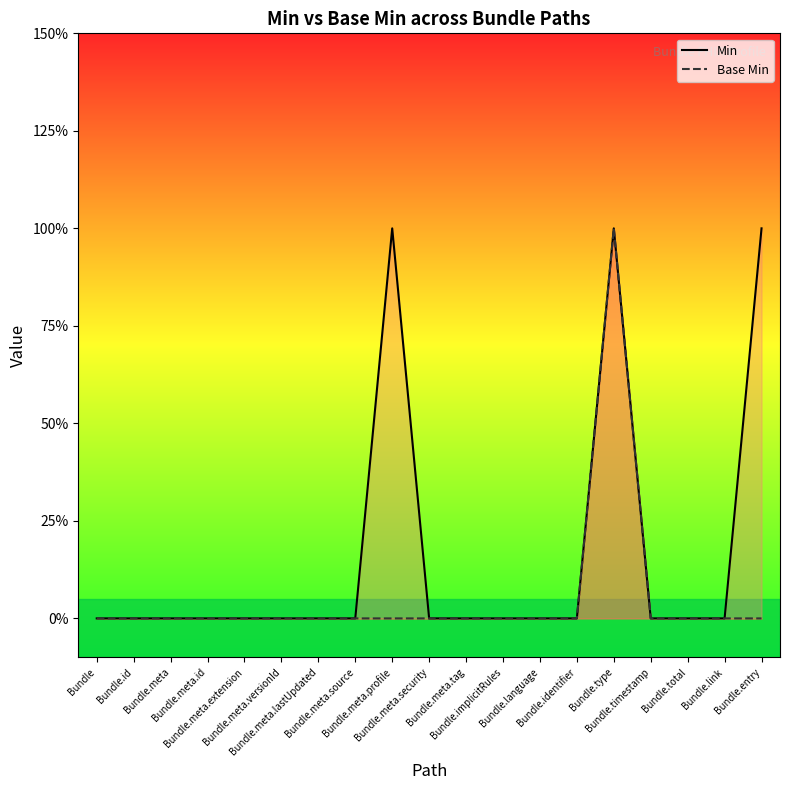

How many data points in Base Min are above 0?

1